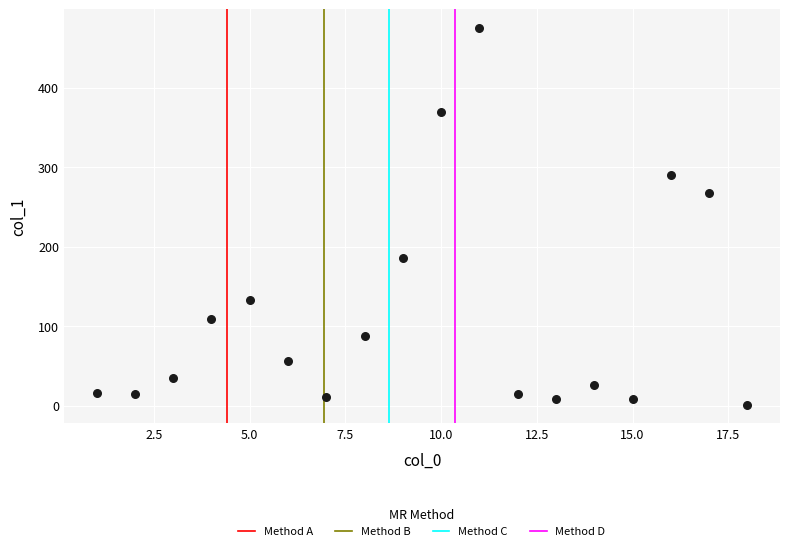

What is the range of X values (max minus min)?

17.0